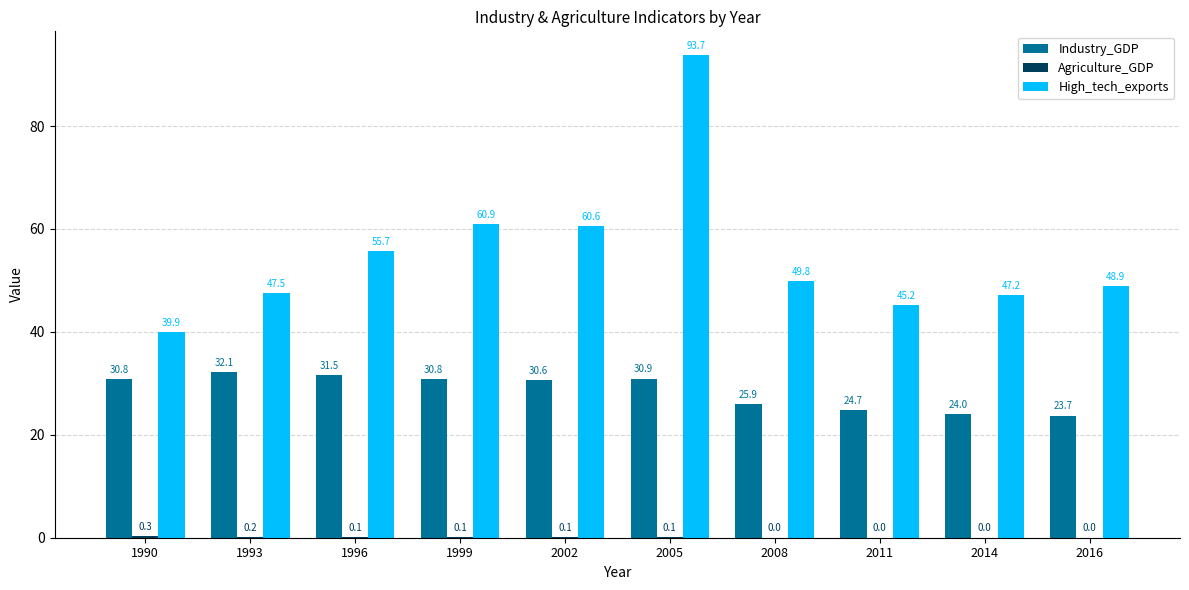

At which category does the chart reach its peak across all series?

2005